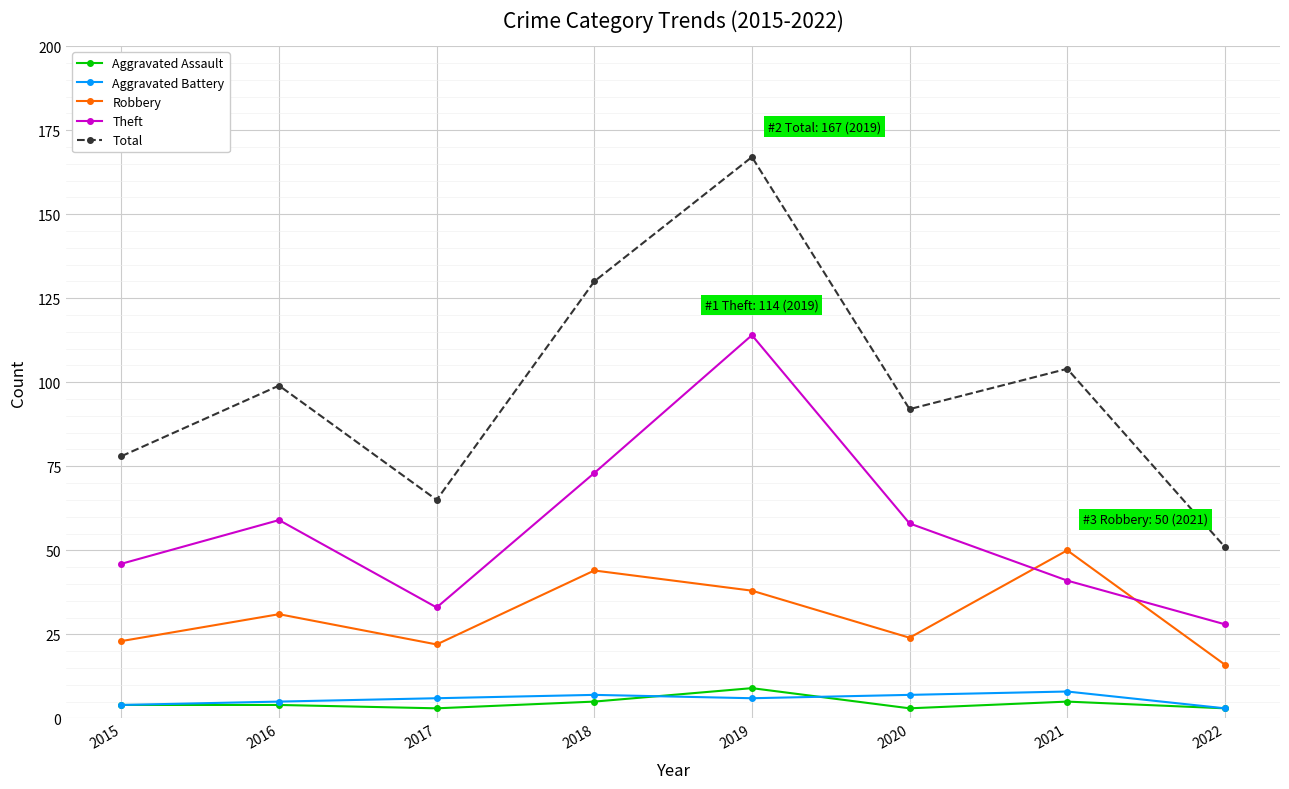

True or false: Theft and Total intersect in this chart.

False